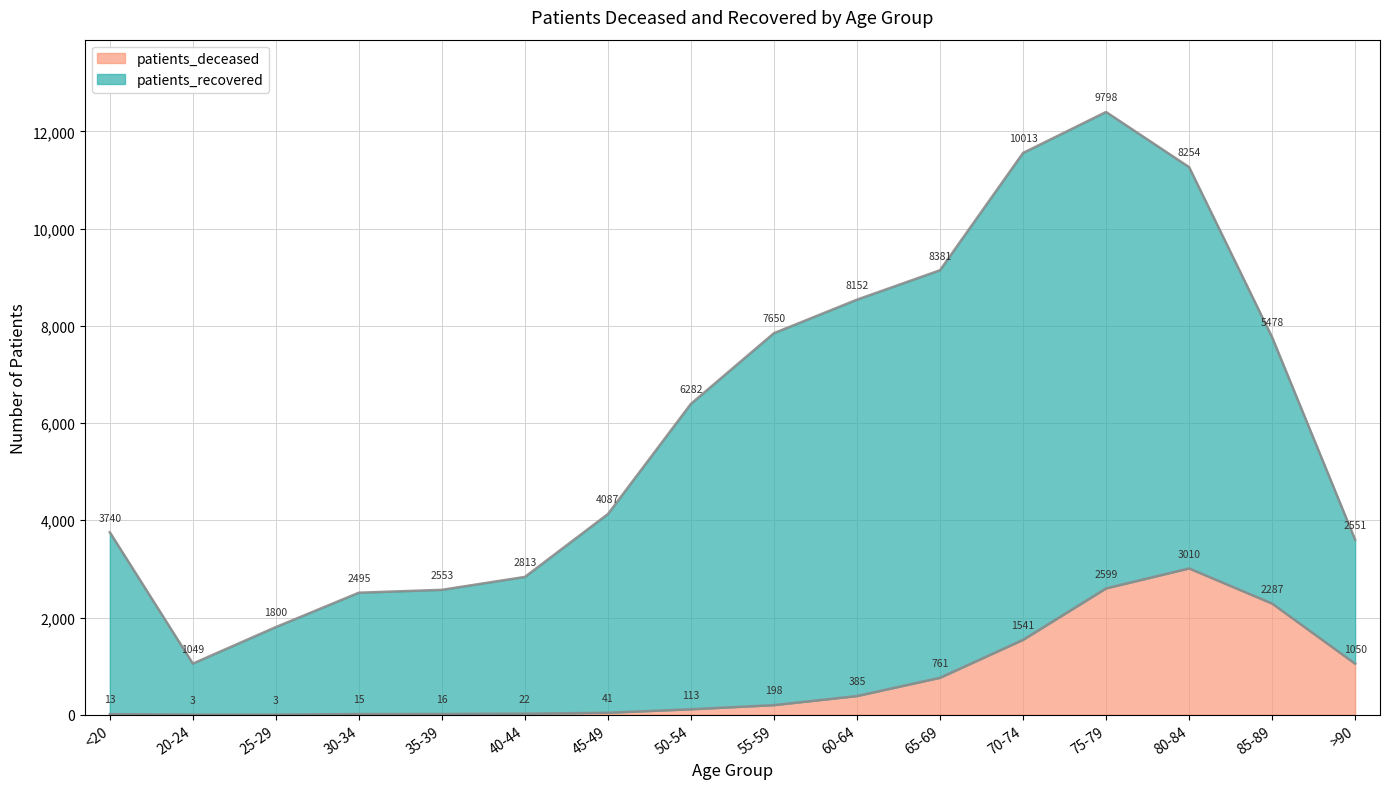

At which label does the data first exceed 198?

60-64